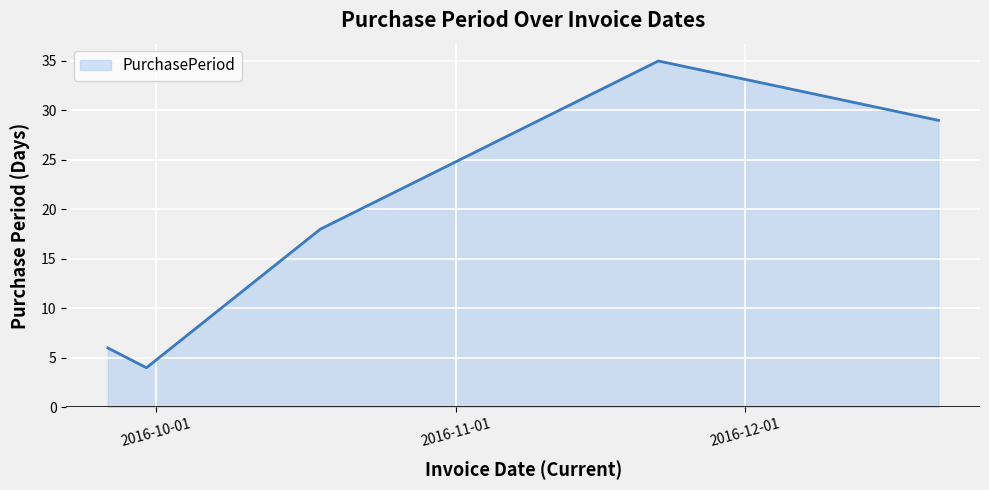

Reading left to right, extract all data points from this chart.

6	4	18	35	29